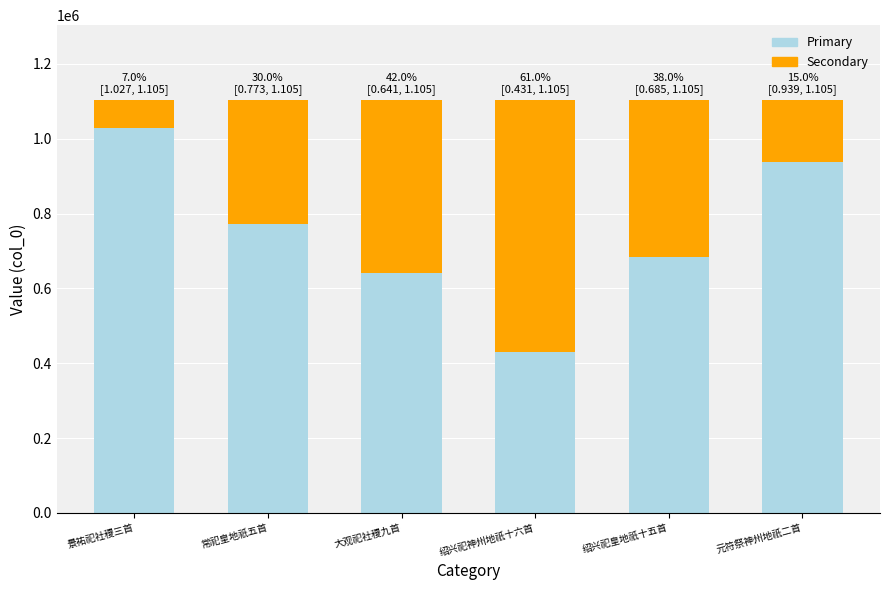

Count the number of categories in the chart.

6